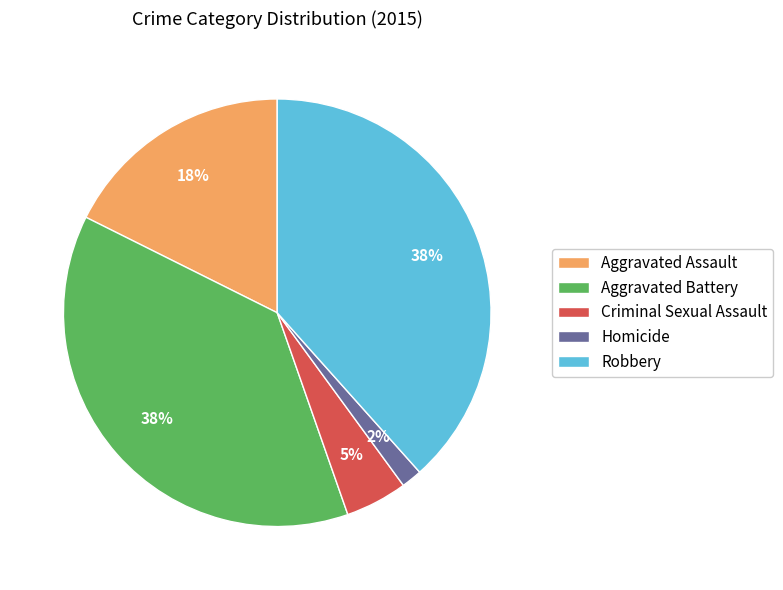

What percentage is the Aggravated Assault slice, to the nearest percent?

18%